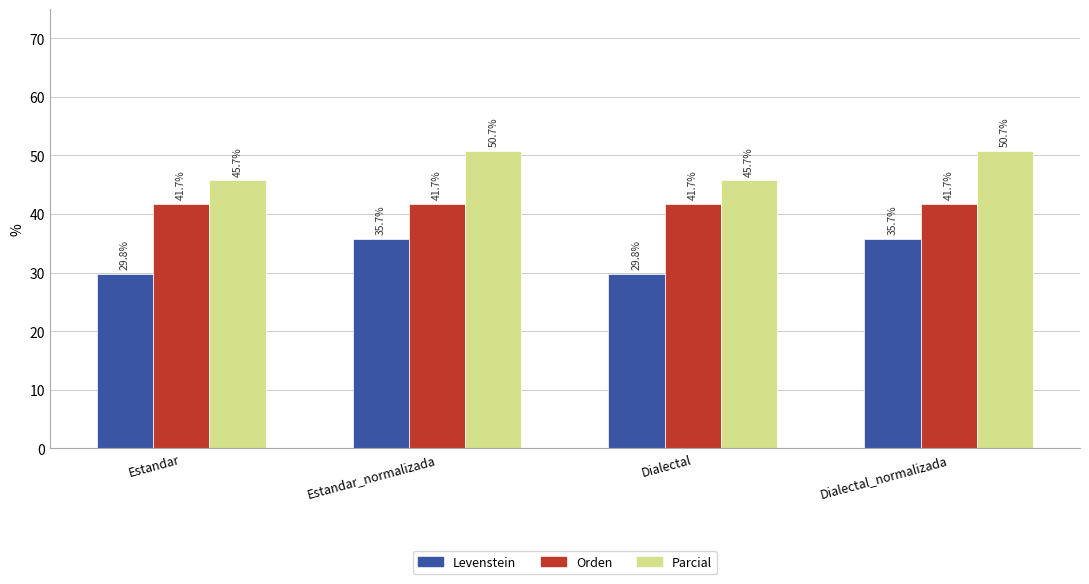

What is the label of the 2nd bar from the right?

Dialectal